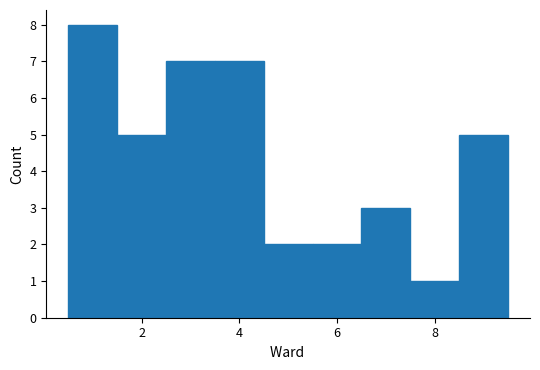

Reading left to right, list every bar in this chart as the range it spans on the x-axis followed by its height. Neither the bar edges nor the heights are printed on the chart, so give them approximately, as read against the axes.

0.5 to 1.5: 8
1.5 to 2.5: 5
2.5 to 3.5: 7
3.5 to 4.5: 7
4.5 to 5.5: 2
5.5 to 6.5: 2
6.5 to 7.5: 3
7.5 to 8.5: 1
8.5 to 9.5: 5